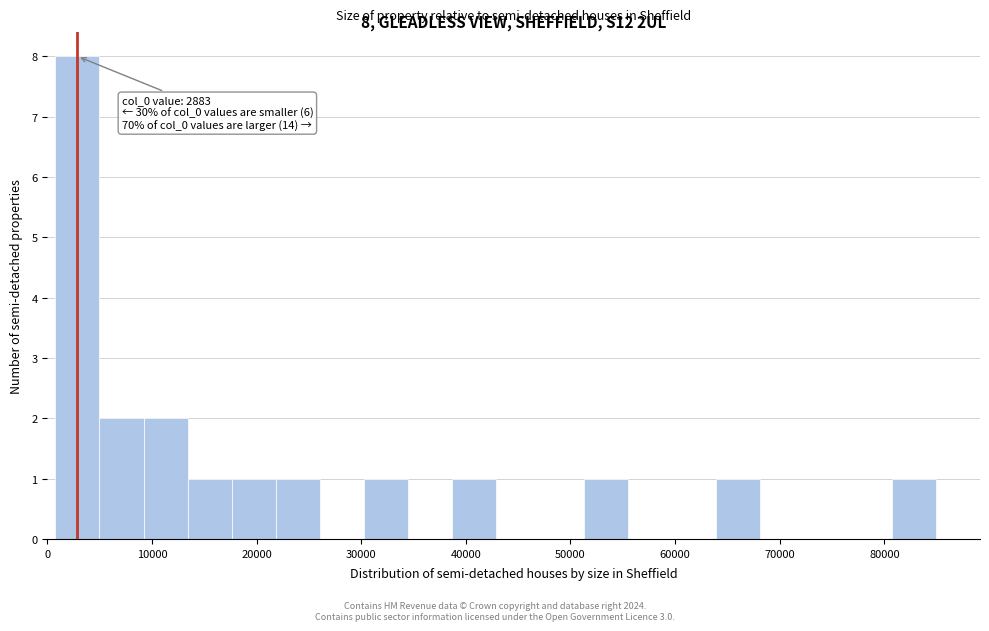

Which range on the x-axis has the tallest bar?

1000 to 5000